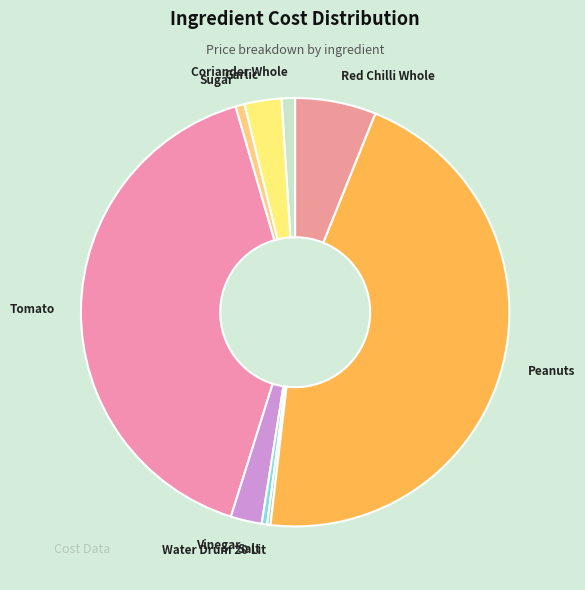

Is it true that Peanuts is 52% of the pie?

False